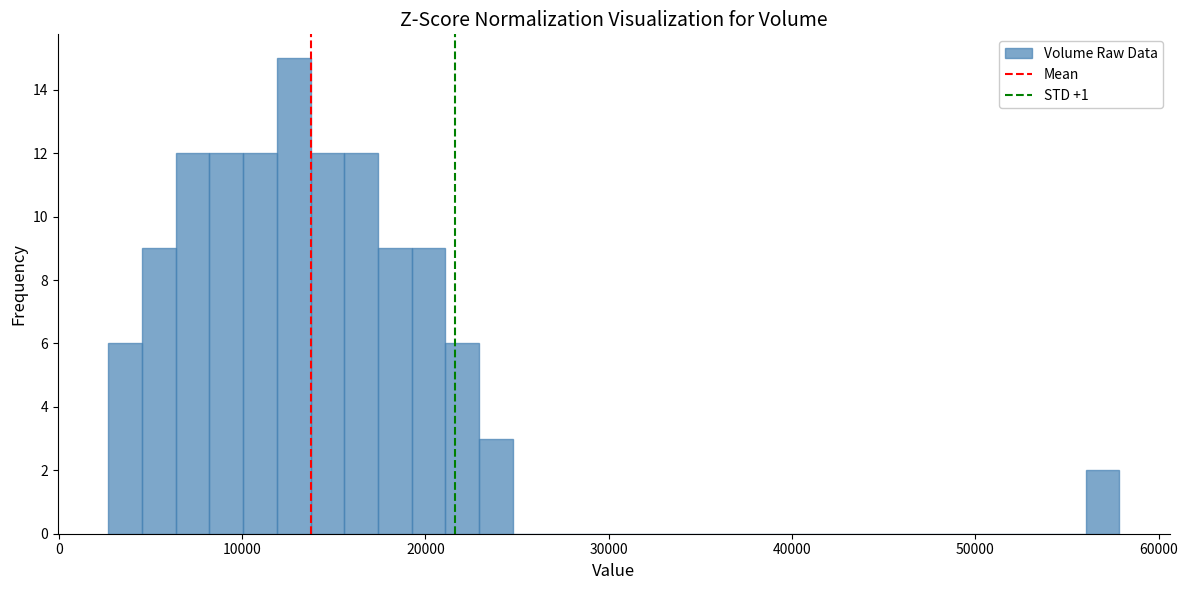

Around what value on the x-axis is the tallest bar? Give the approximate position of its centre, as read against the axis.

13000